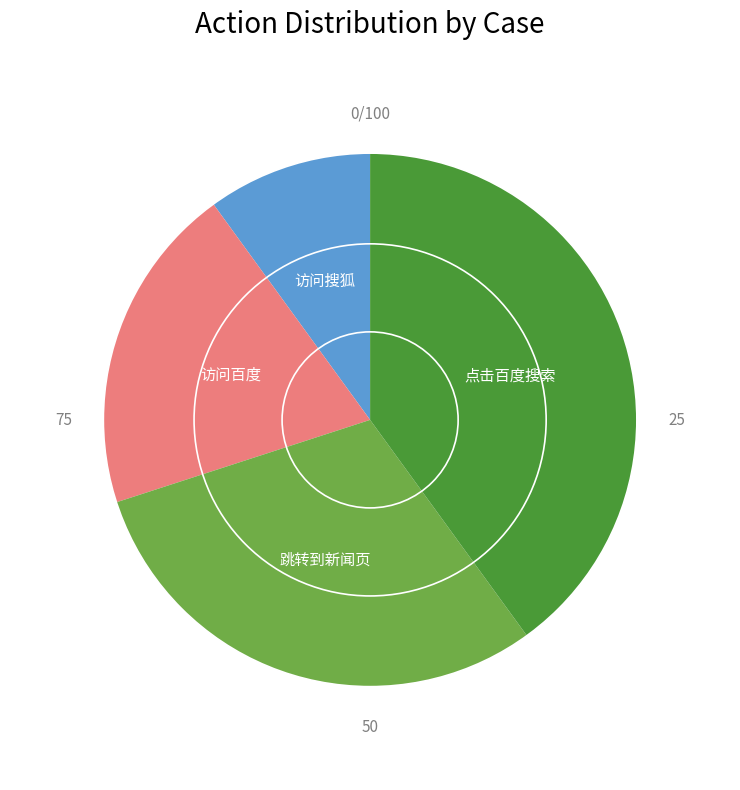

Combined, do 访问搜狐 and 访问百度 account for over 50%?

No